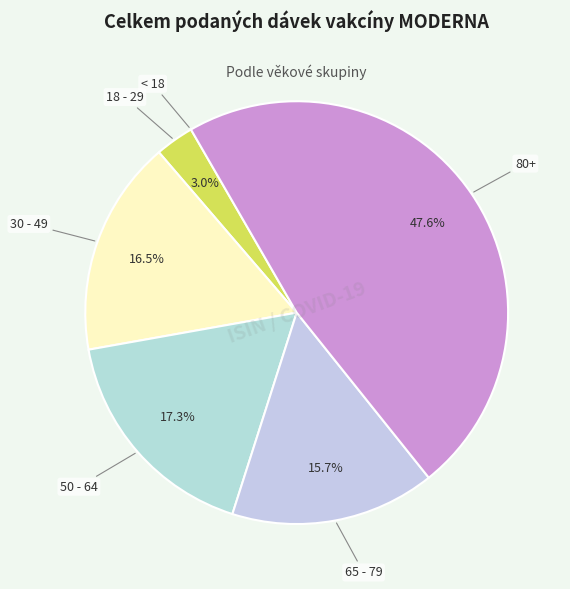

Which slice is the largest?

80+